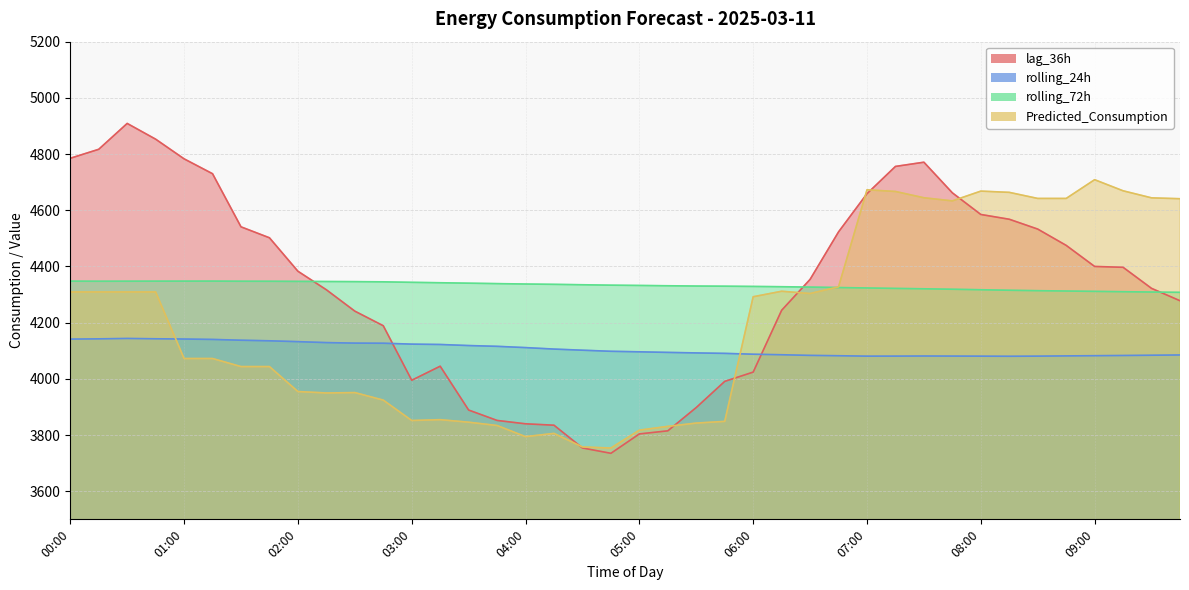

Rank the series by their maximum value, from highest to lowest.

lag_36h, Predicted_Consumption, rolling_72h, rolling_24h